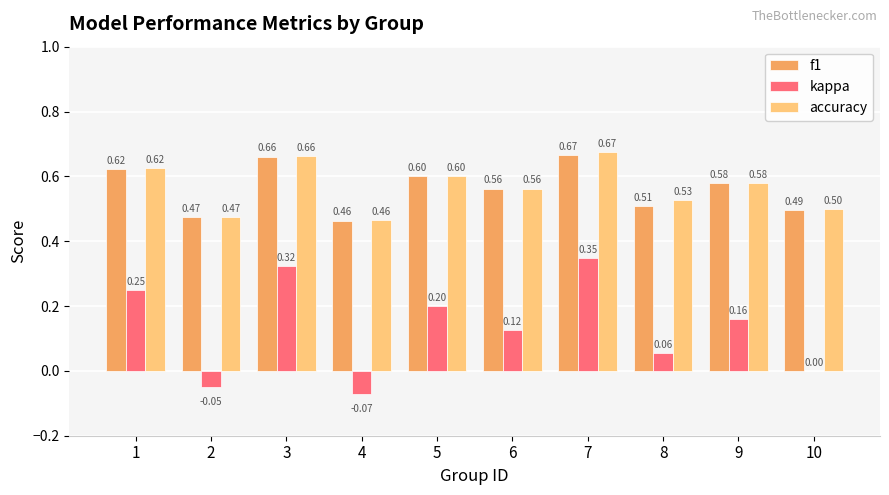

True or false: kappa has a value of 0.0 at 10.

True